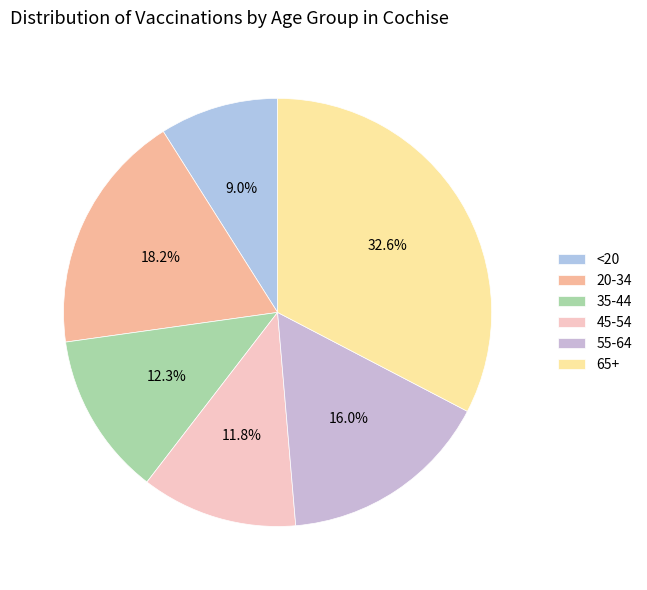

Is there a majority slice in this chart?

No